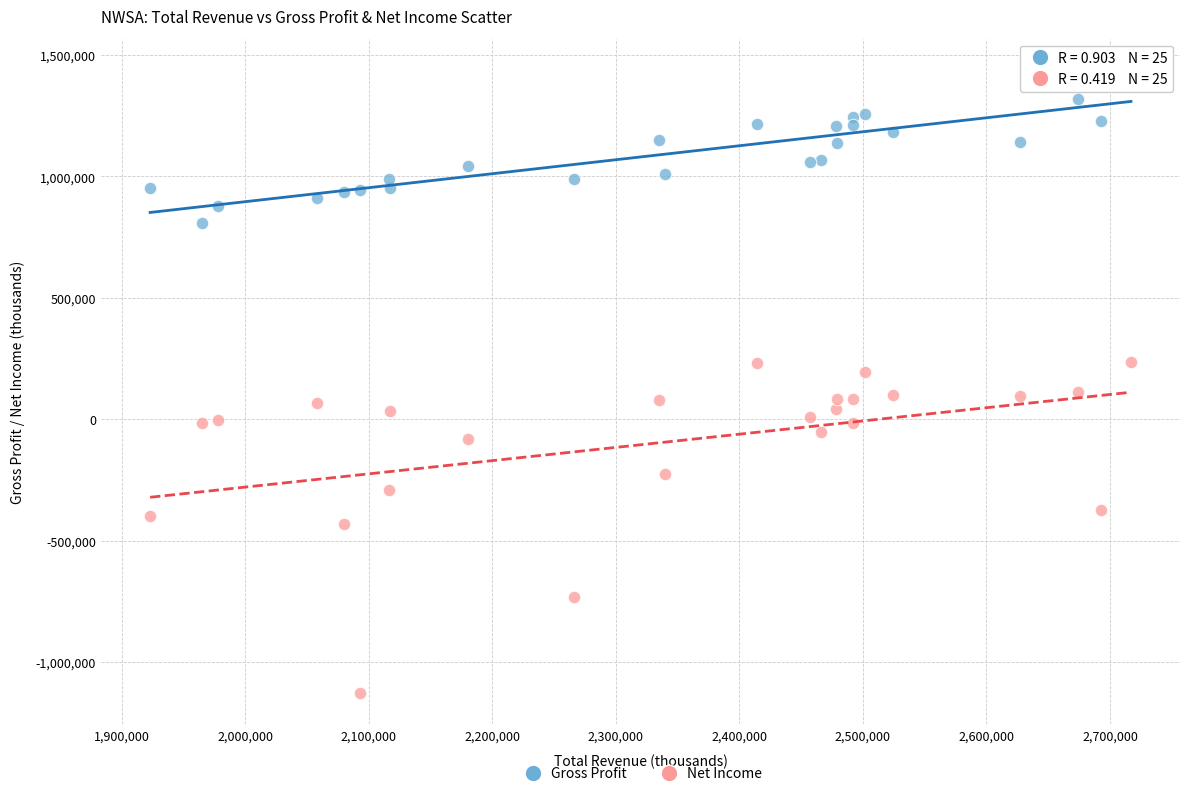

Which series contains the lowest Y value?

Net Income